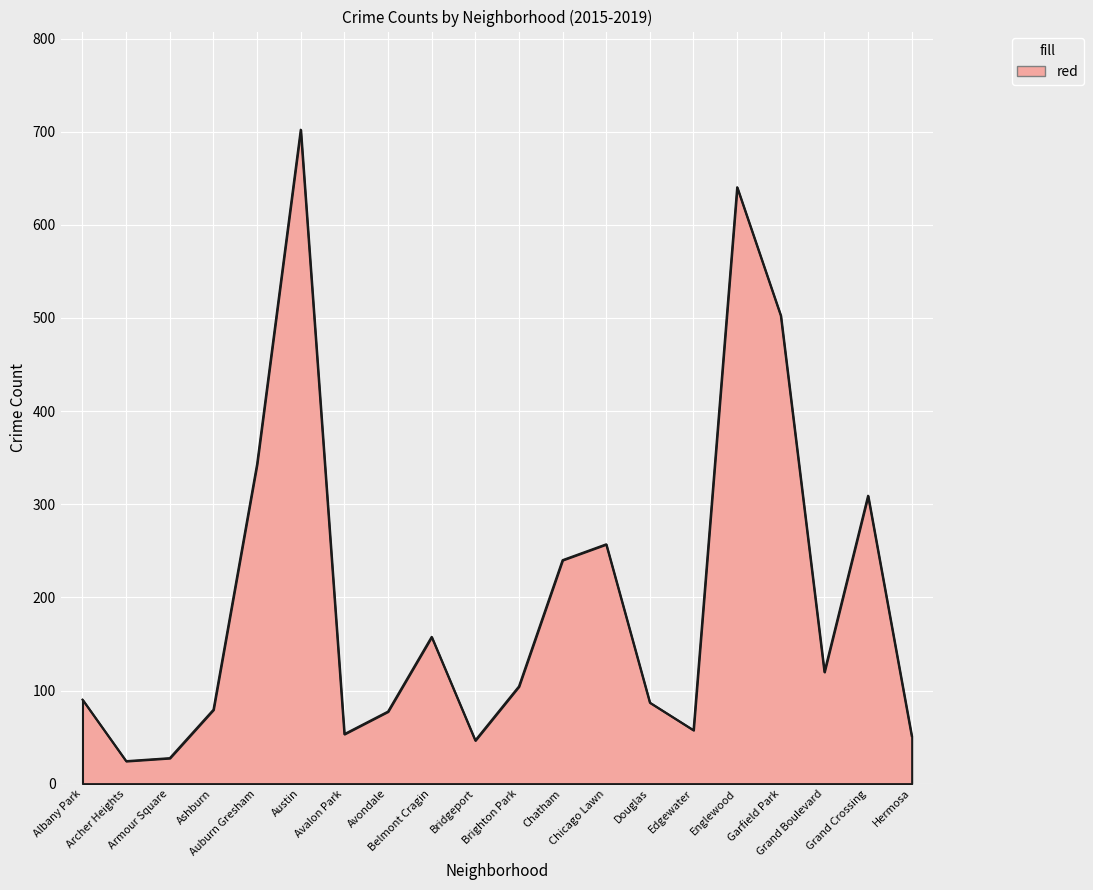

What is the smallest value displayed?

24.2